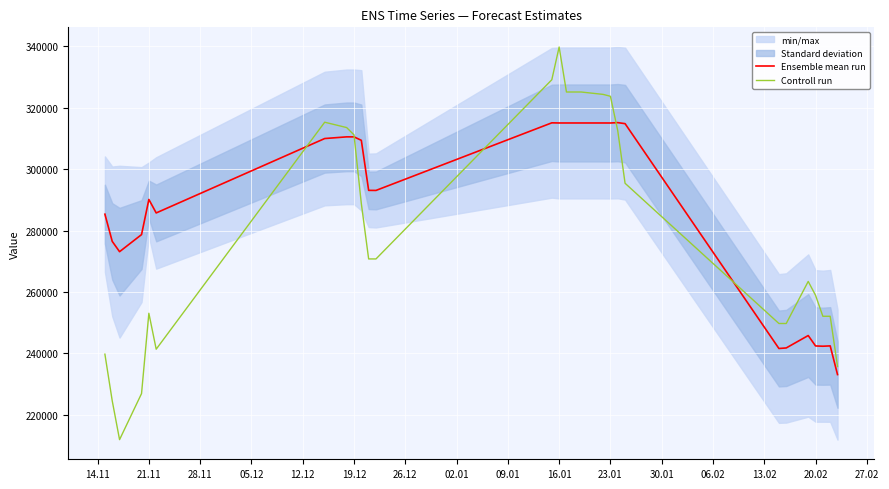

The value of Ensemble mean run at 21.11 is 111902.2. True or false?

False